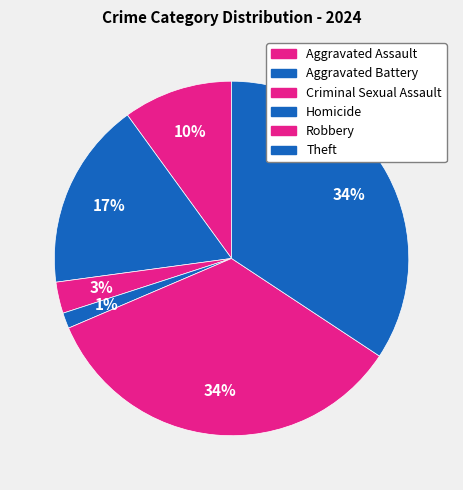

Does Aggravated Assault represent more than half of the total?

No